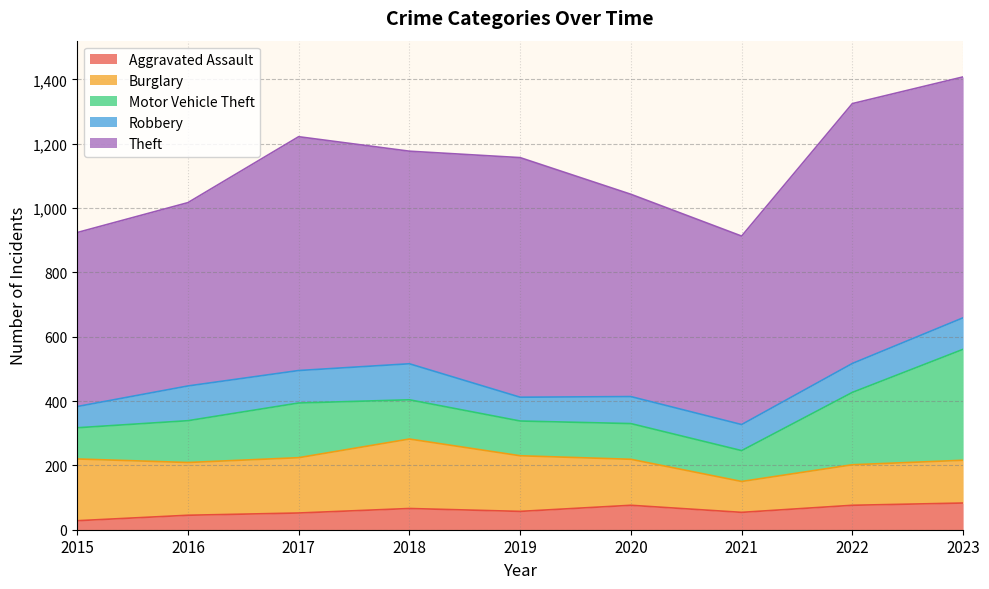

Which series has the widest spread of values?

Theft